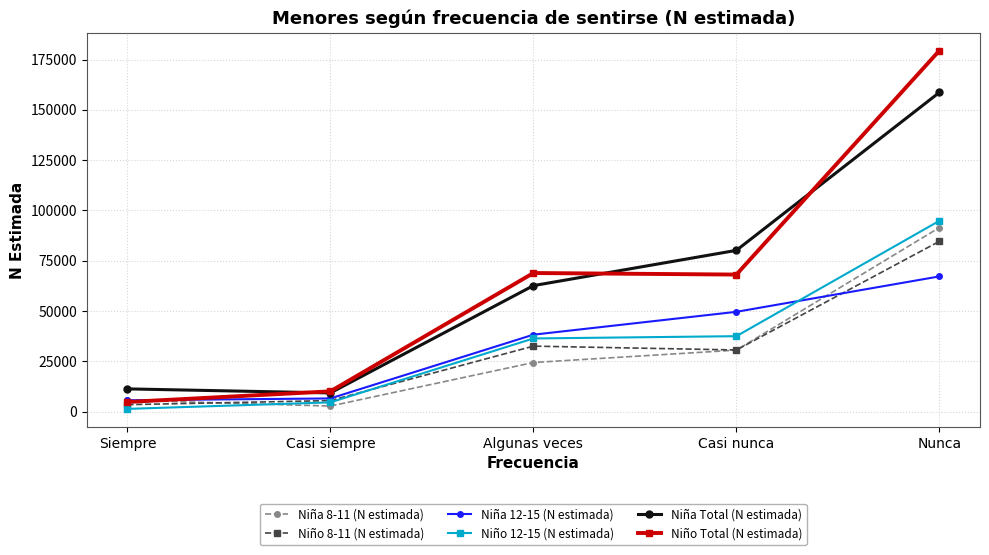

What are all the series names shown in the legend?

Niña 8-11 (N estimada), Niño 8-11 (N estimada), Niña 12-15 (N estimada), Niño 12-15 (N estimada), Niña Total (N estimada), Niño Total (N estimada)